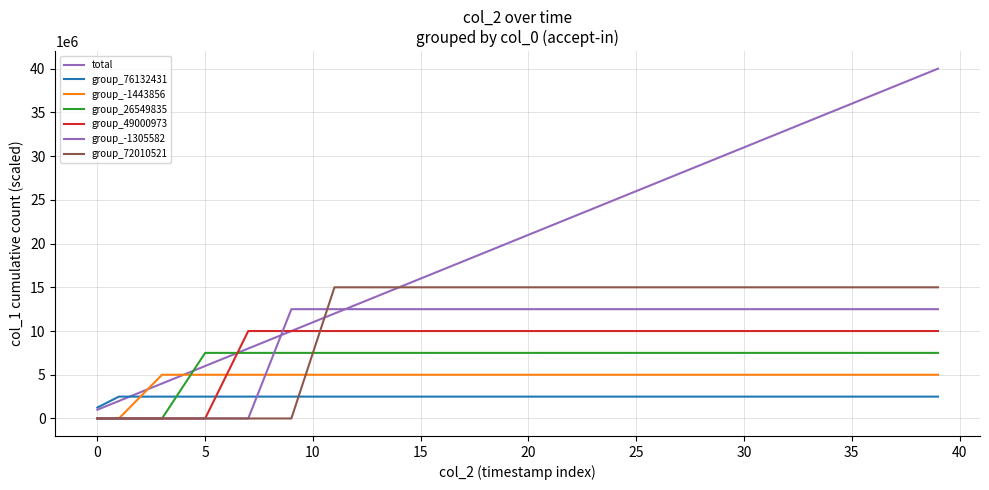

Does the chart have visible grid lines?

Yes